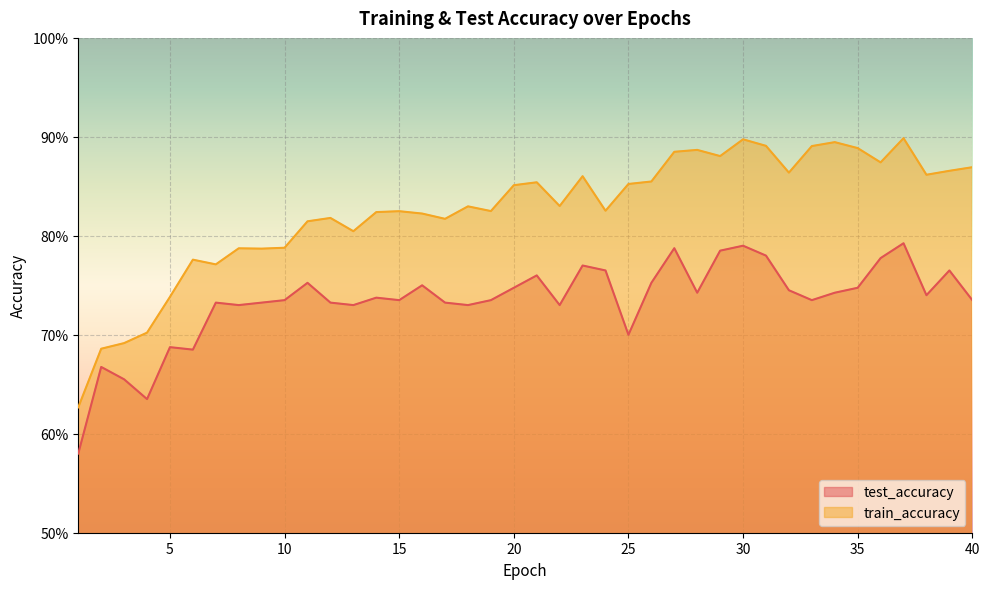

True or false: train_accuracy has a value of 0.9 at 38.

True